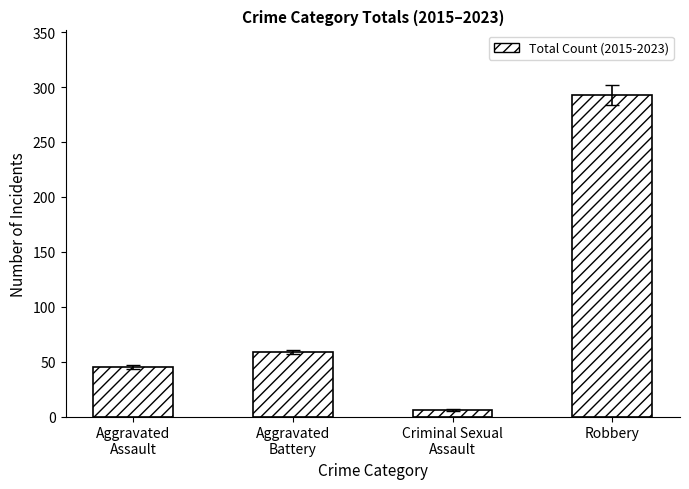

What is the greatest value displayed?

293